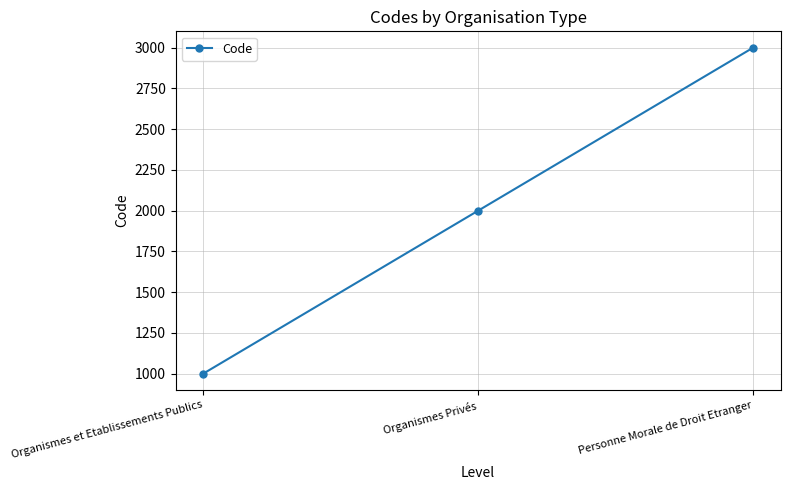

Count the number of data series in this chart.

1